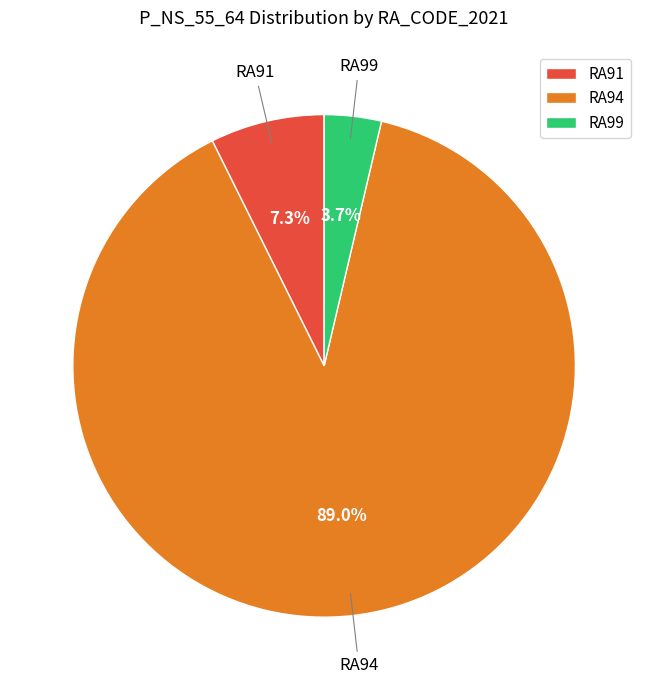

Which category has the smallest portion of the pie?

RA99